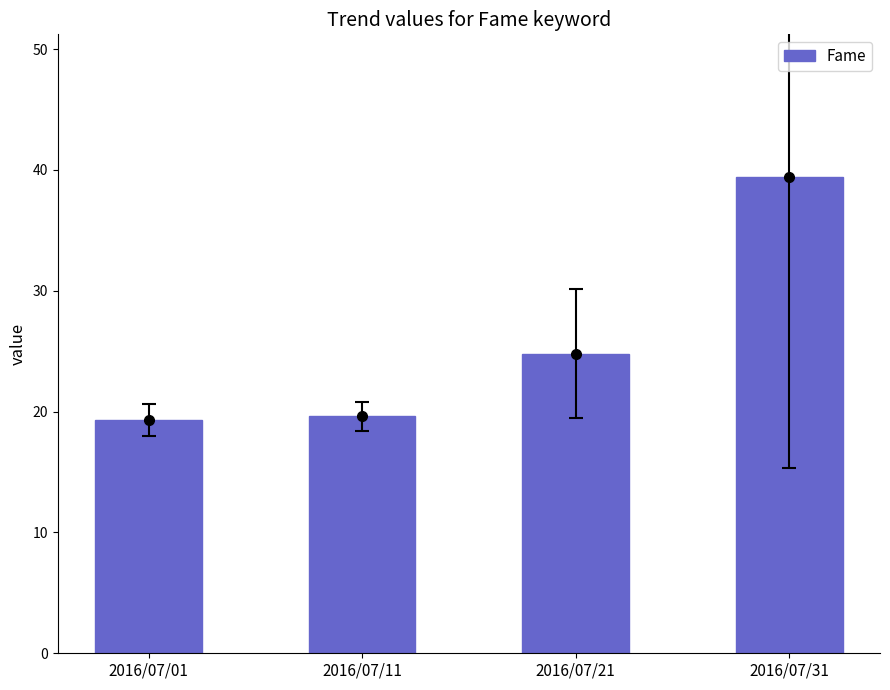

What is the smallest value displayed?

19.3